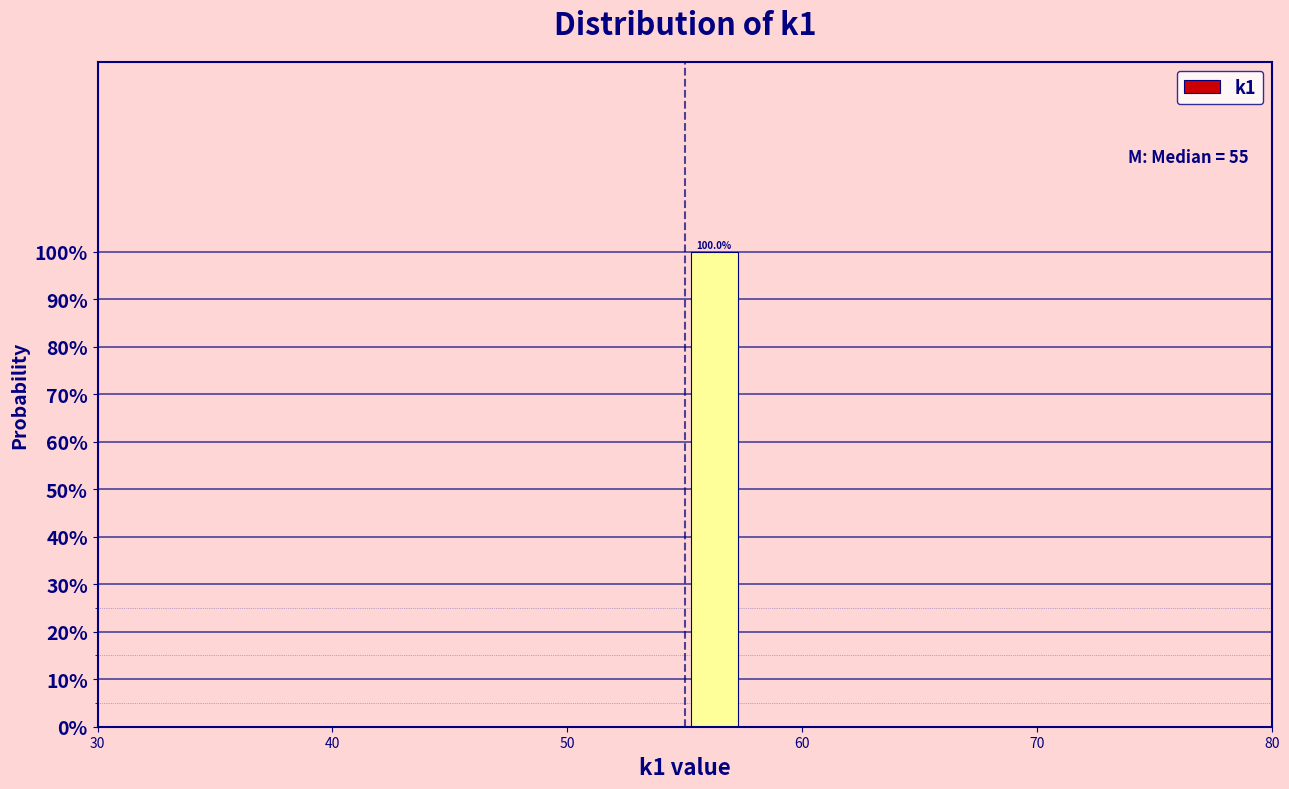

Around what value on the x-axis is the tallest bar? Give the approximate position of its centre, as read against the axis.

56